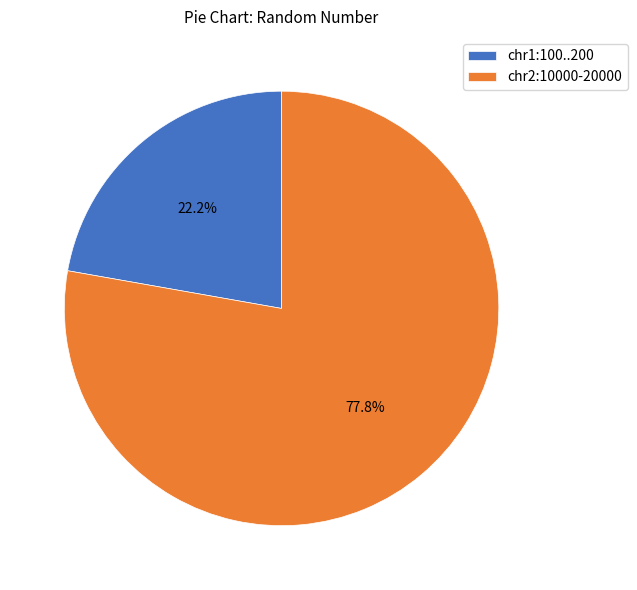

Which category has the biggest portion of the pie?

chr2:10000-20000